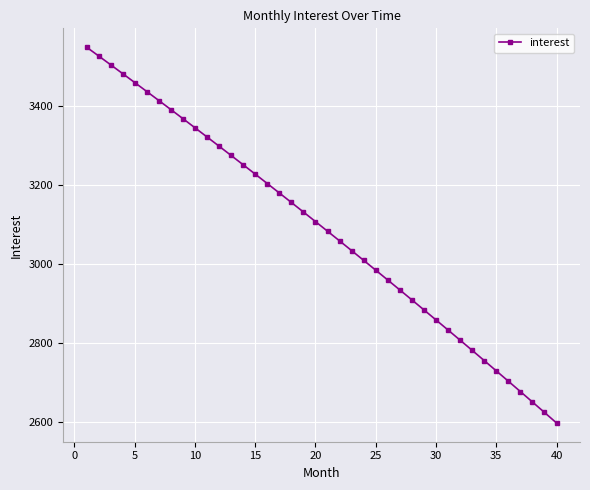

What is the minimum value shown in the chart?

2598.2